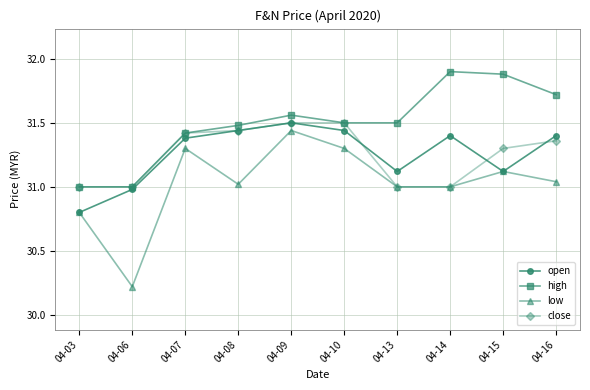

Does the chart display data point markers on the line(s)?

Yes